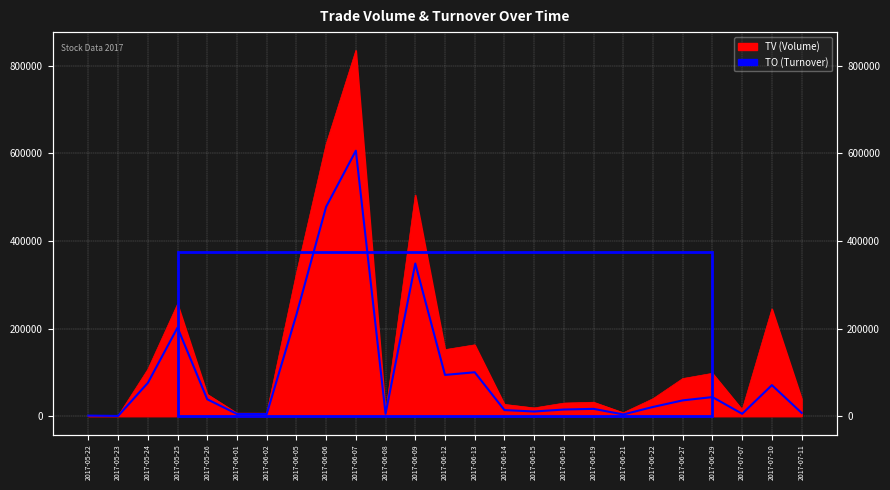

Is the value of TO at 2017-06-29 greater than the value of TV at 2017-06-29?

No